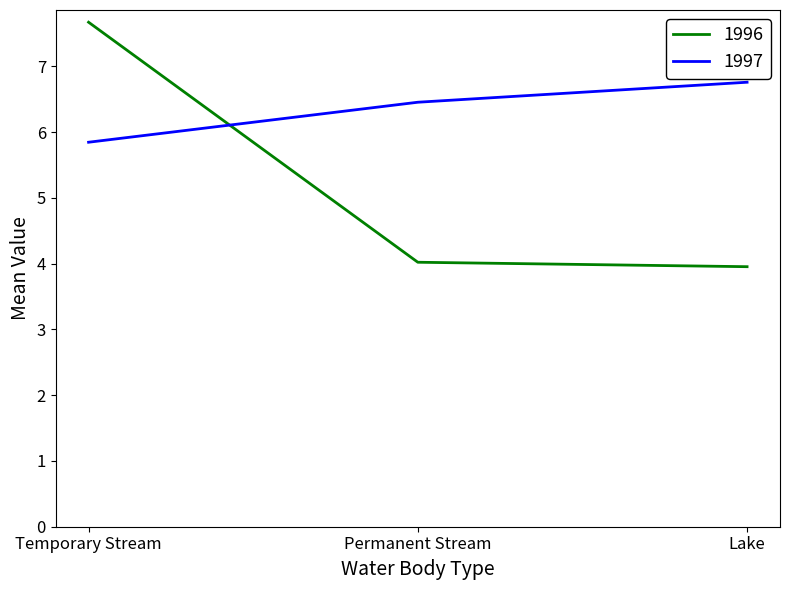

List the series in order of their overall mean, highest first.

1997, 1996